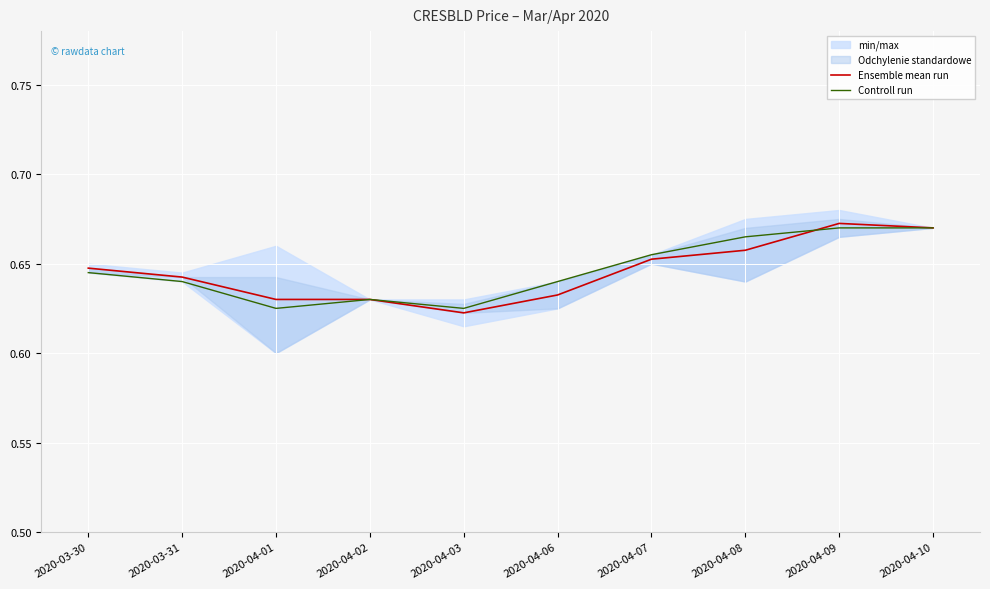

Reading right to left, extract all data points from this chart.

Ensemble mean run: 2020-04-10=0.7	2020-04-09=0.7	2020-04-08=0.7	2020-04-07=0.7	2020-04-06=0.6	2020-04-03=0.6	2020-04-02=0.6	2020-04-01=0.6	2020-03-31=0.6	2020-03-30=0.6
Controll run: 2020-04-10=0.7	2020-04-09=0.7	2020-04-08=0.7	2020-04-07=0.7	2020-04-06=0.6	2020-04-03=0.6	2020-04-02=0.6	2020-04-01=0.6	2020-03-31=0.6	2020-03-30=0.6